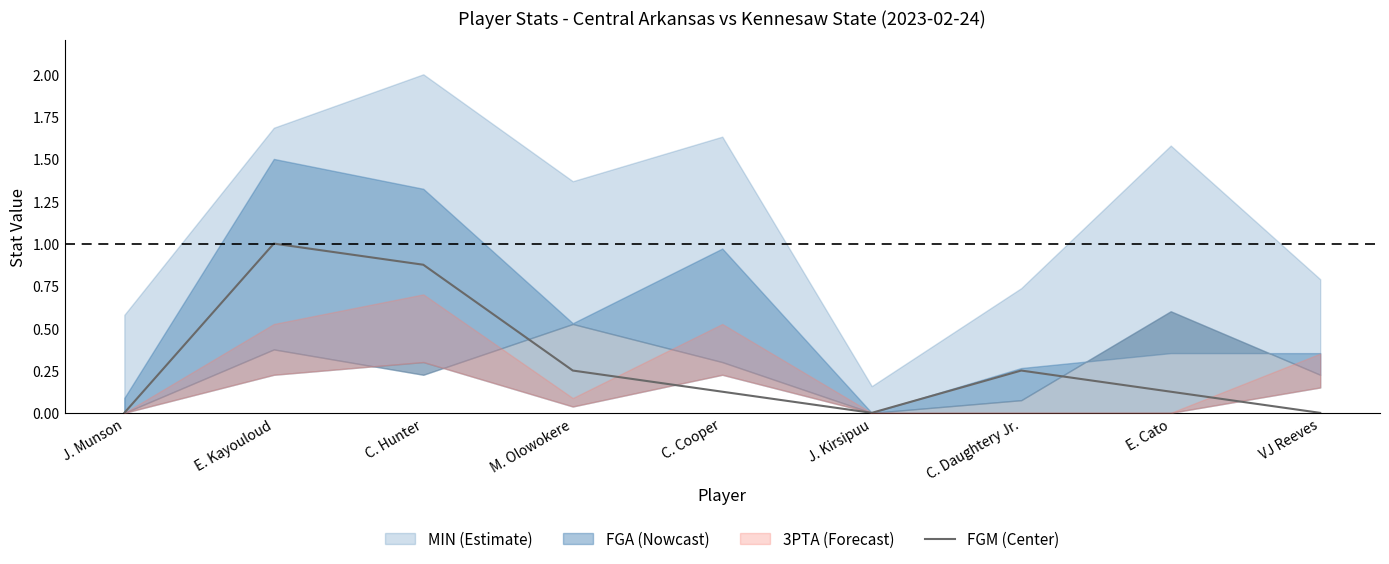

What is the change in value from J. Kirsipuu to E. Cato?

+0.1